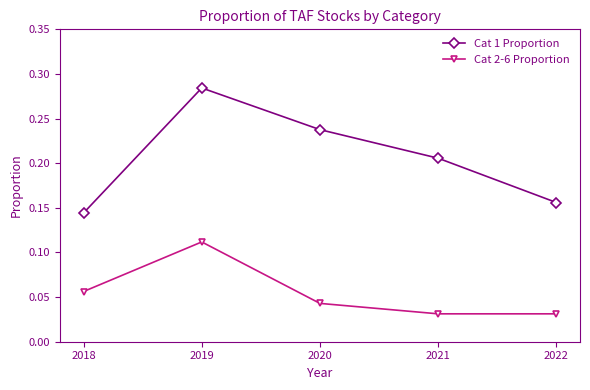

How many interior local peaks does the Cat 1 Proportion series have?

1